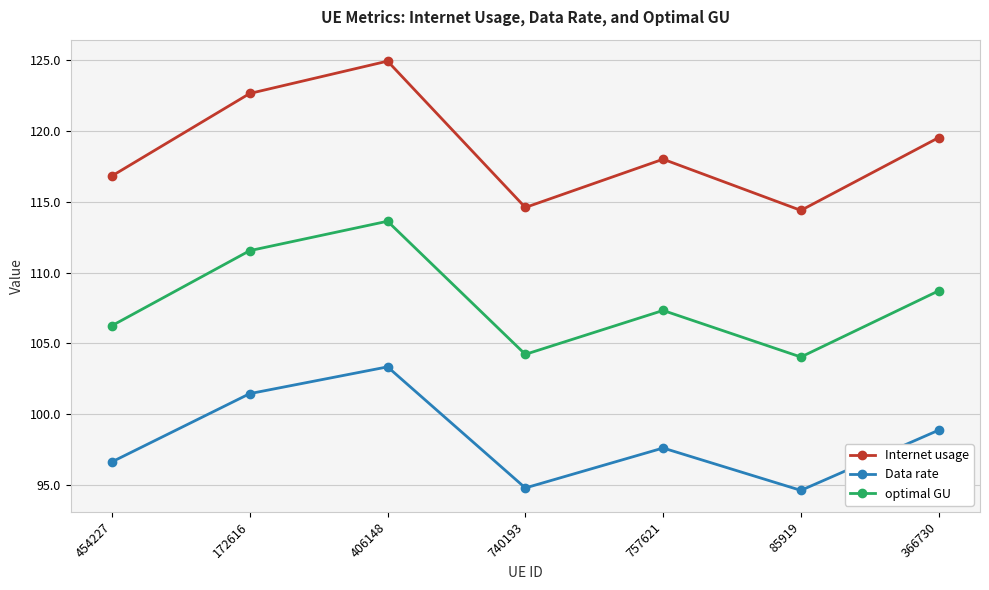

Which category has the highest value in the Internet usage series?

406148